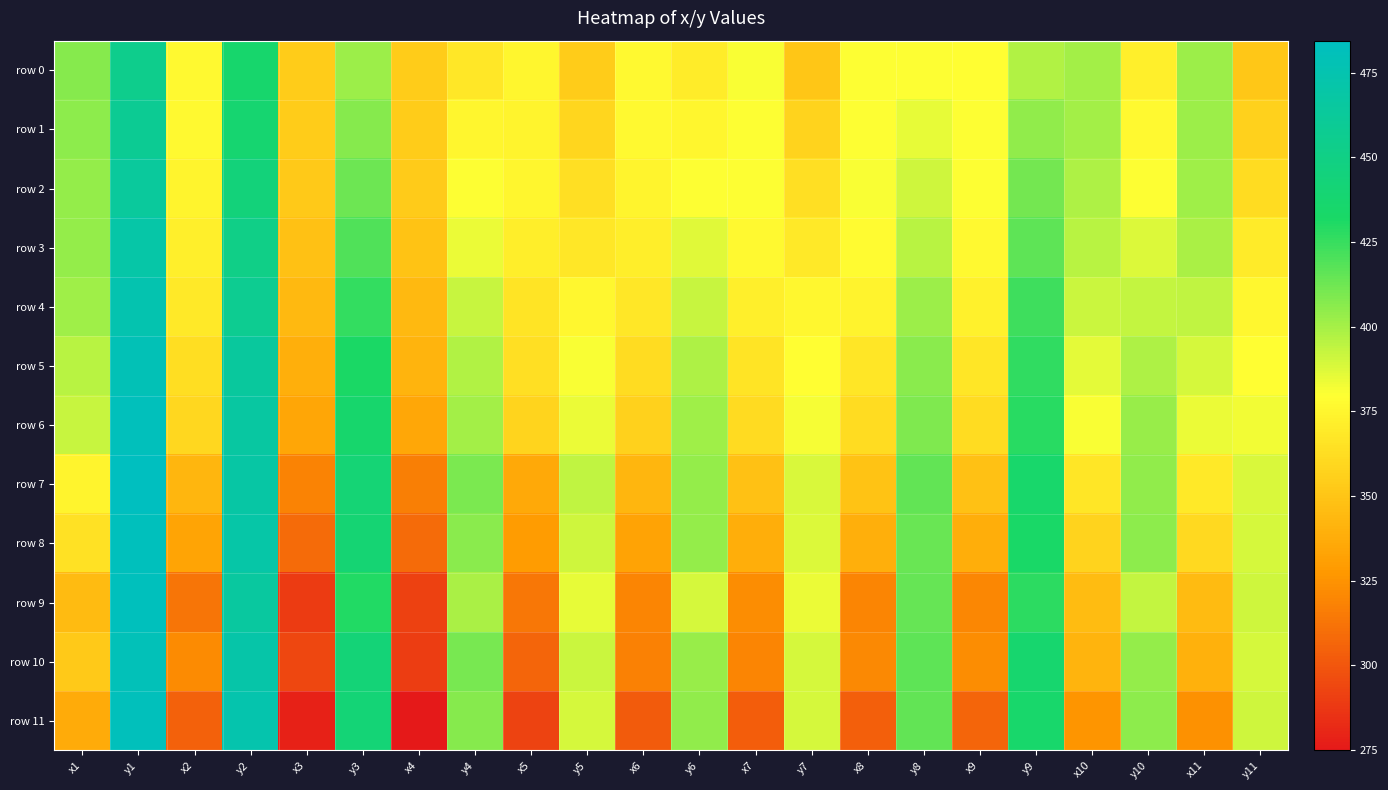

At how many categories does at least one series exceed 342?

22